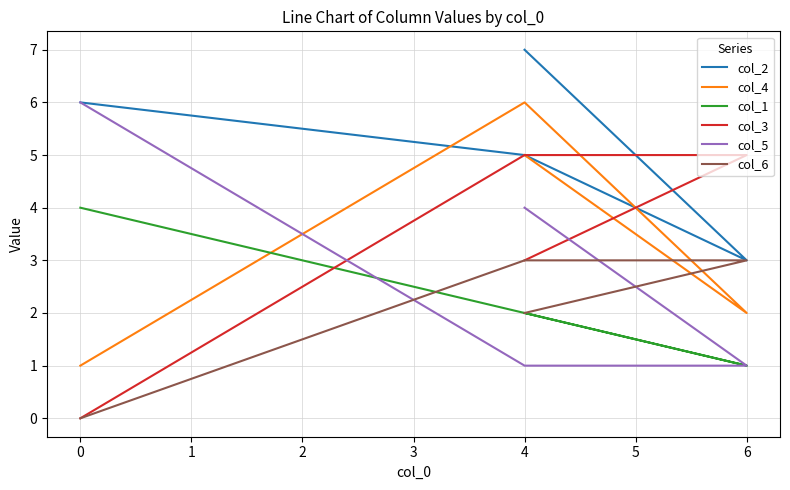

How many data points in col_2 are above 6?

1